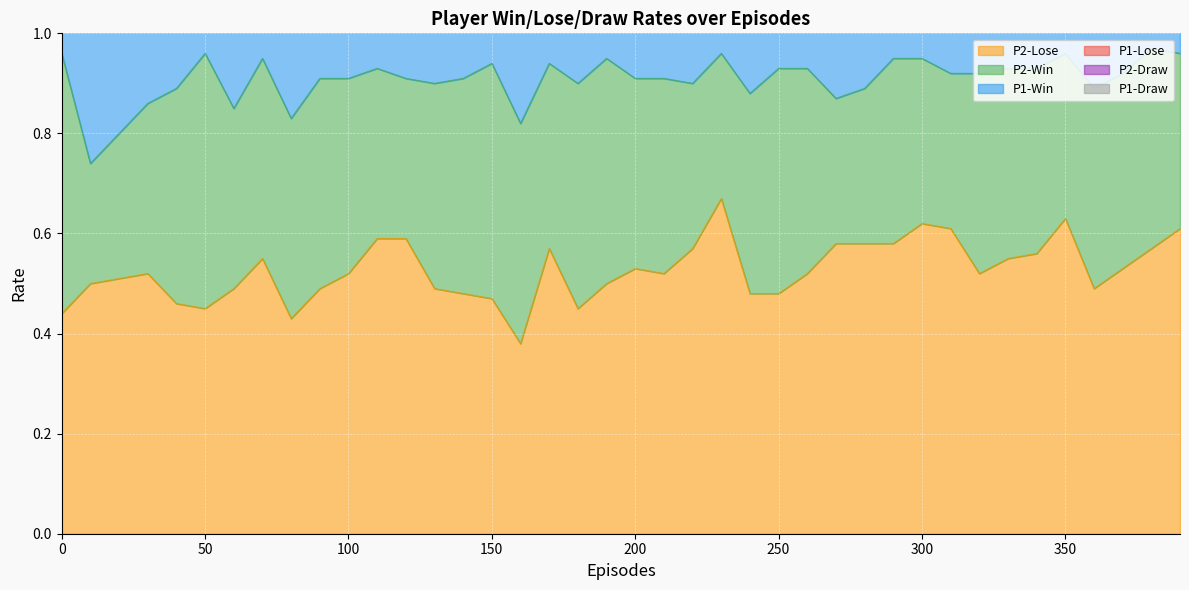

What is the value of the P2-Draw point at the 31st from the left?

0.9